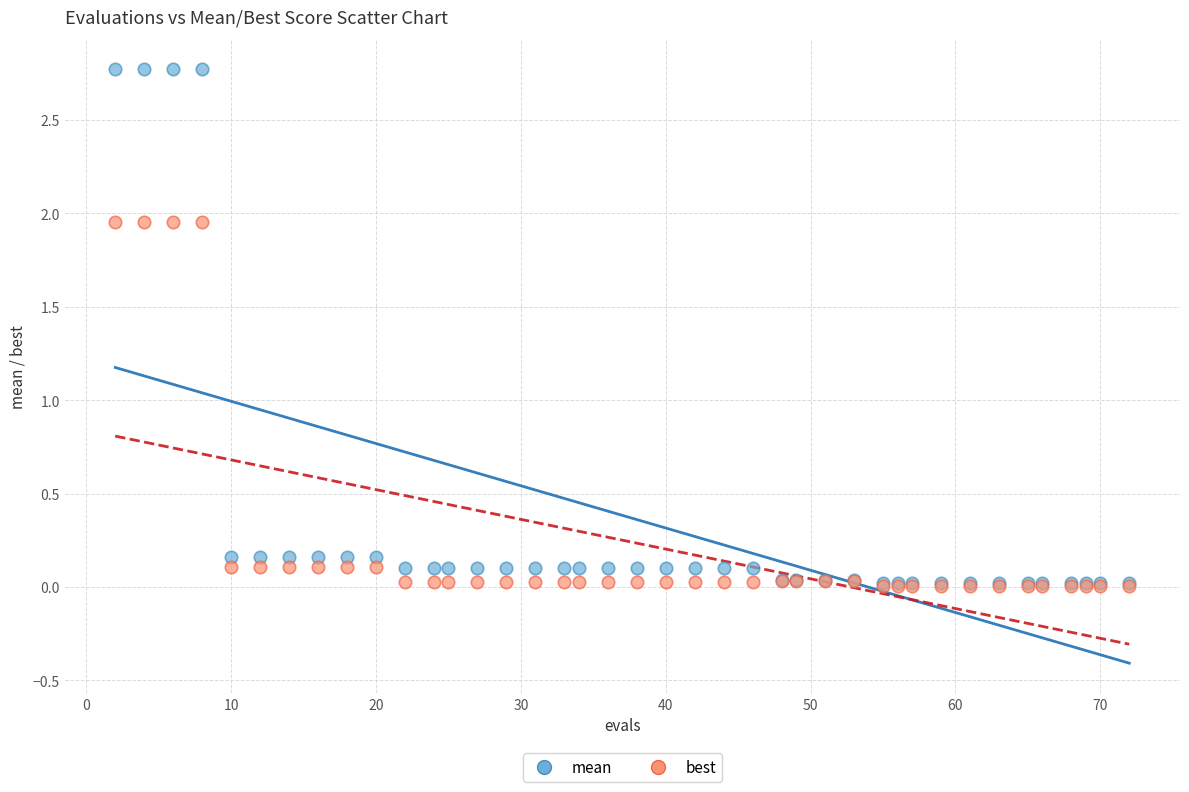

What are all the series names shown in the legend?

mean, best